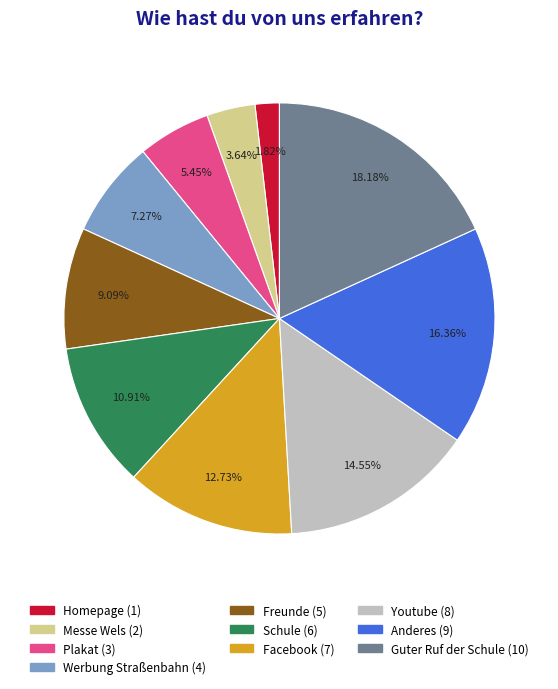

To the nearest percent, what is the combined percentage of Homepage and Facebook?

15%